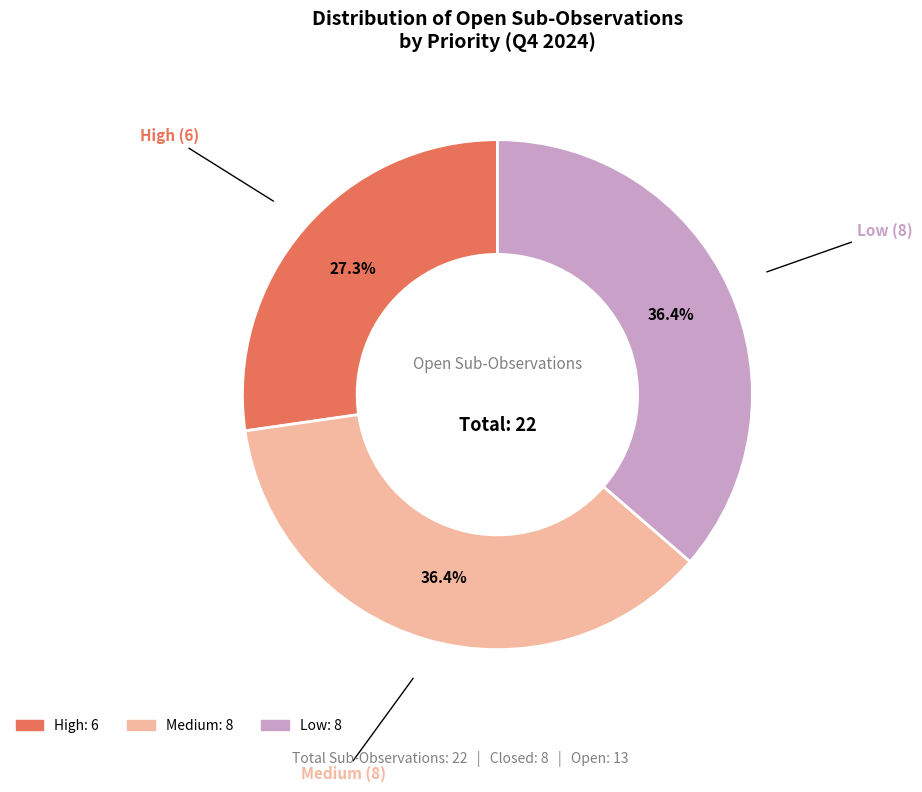

Is there a majority slice in this chart?

No